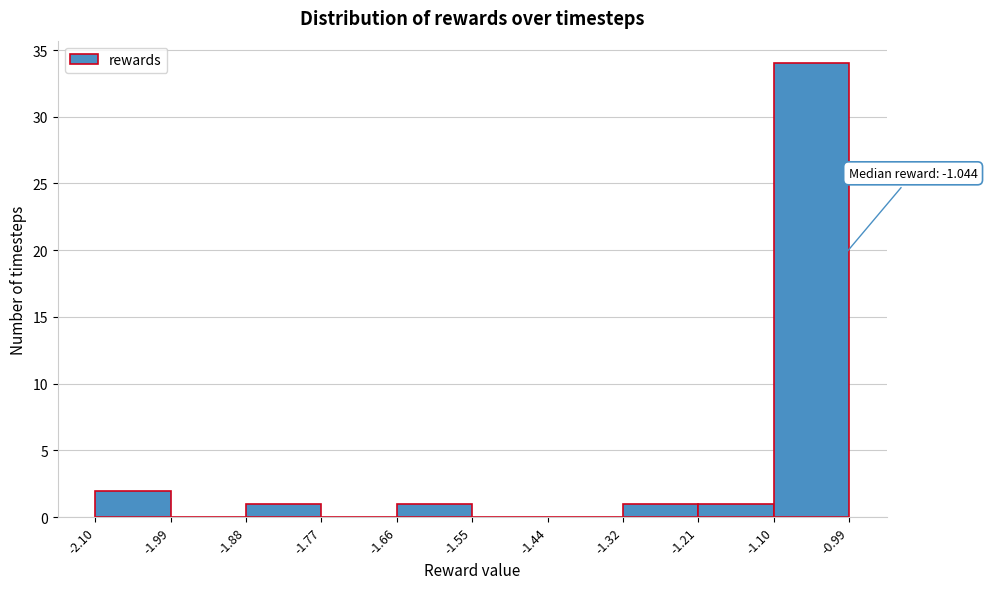

Which range on the x-axis has the tallest bar?

-1.10 to -0.99